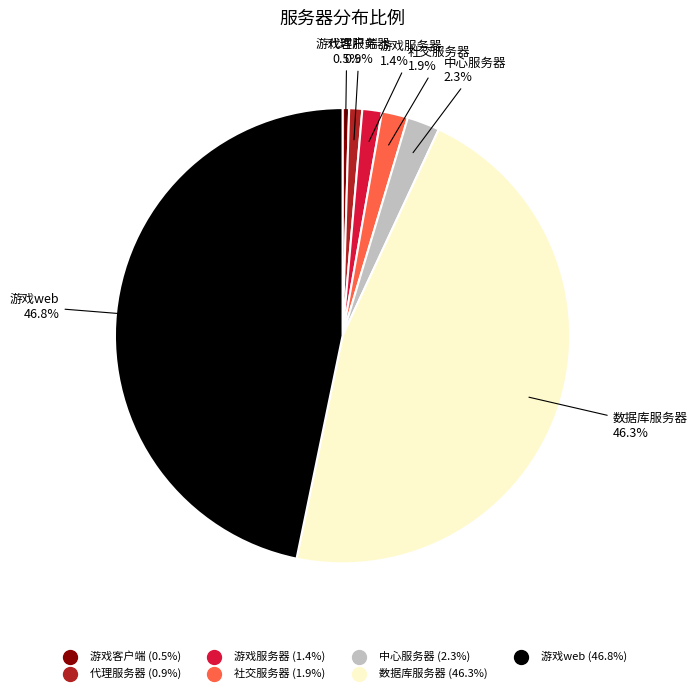

To the nearest percent, what percentage of the pie is 游戏web?

47%